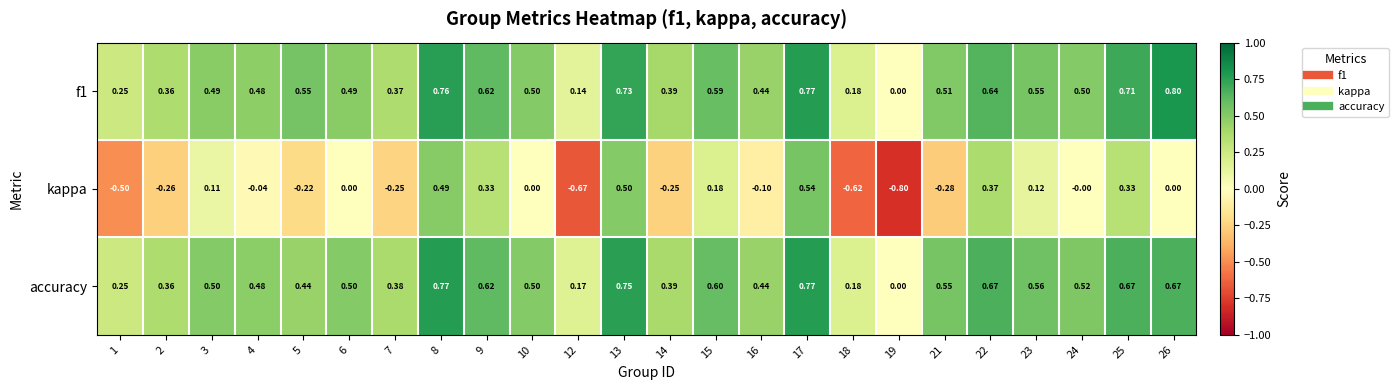

Is the value of accuracy at 24 greater than the value of kappa at 13?

Yes